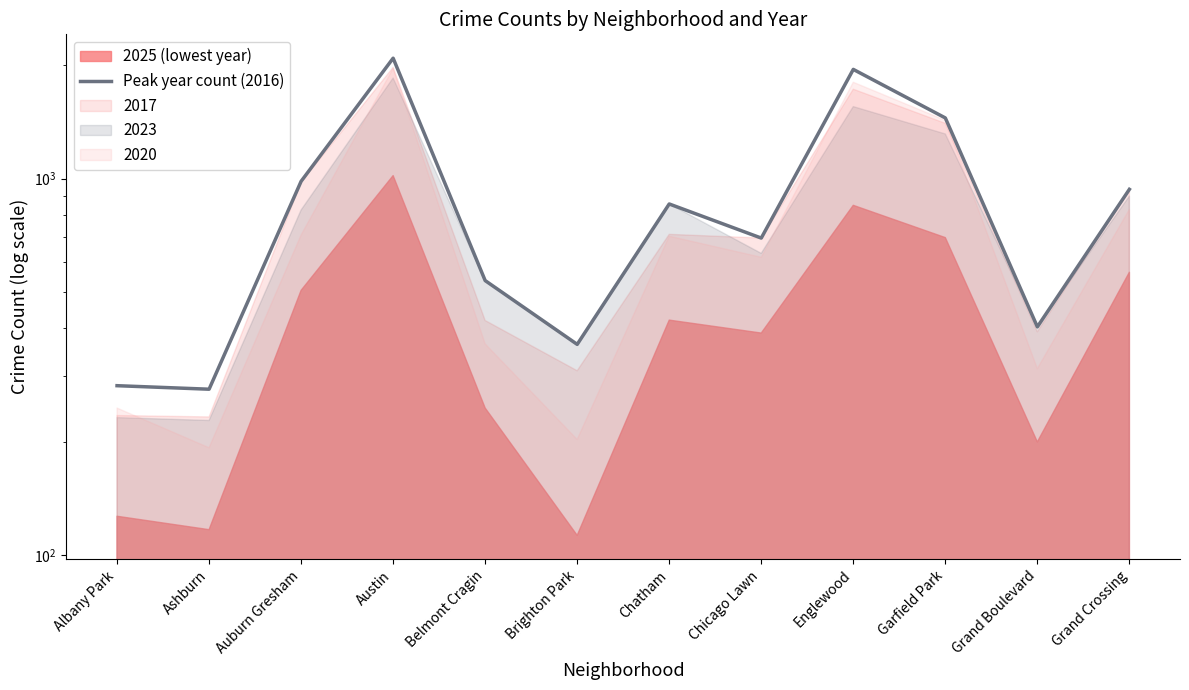

Rank the categories by value from highest to lowest.

Austin, Englewood, Garfield Park, Auburn Gresham, Grand Crossing, Chatham, Chicago Lawn, Belmont Cragin, Grand Boulevard, Brighton Park, Albany Park, Ashburn